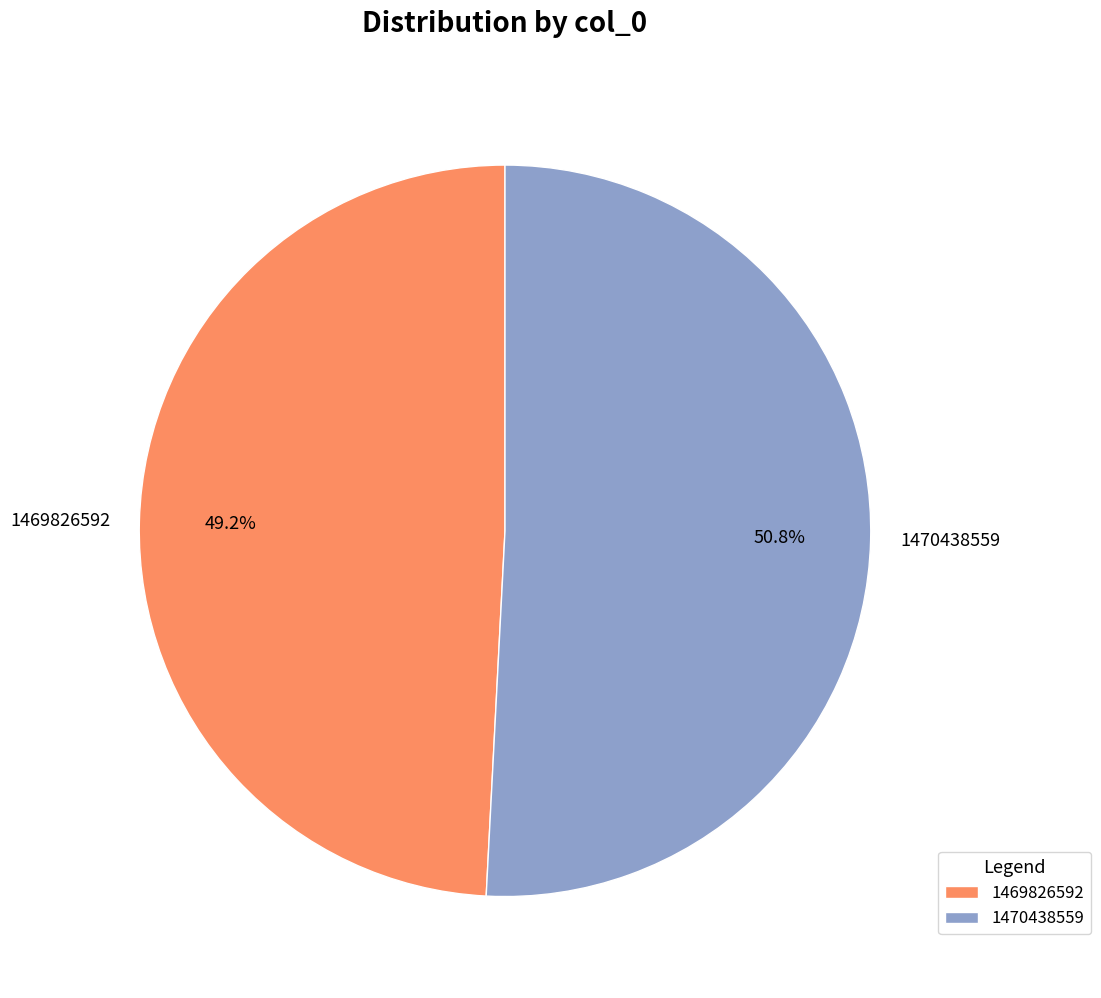

How much of the chart is everything except 1470438559?

49.2%